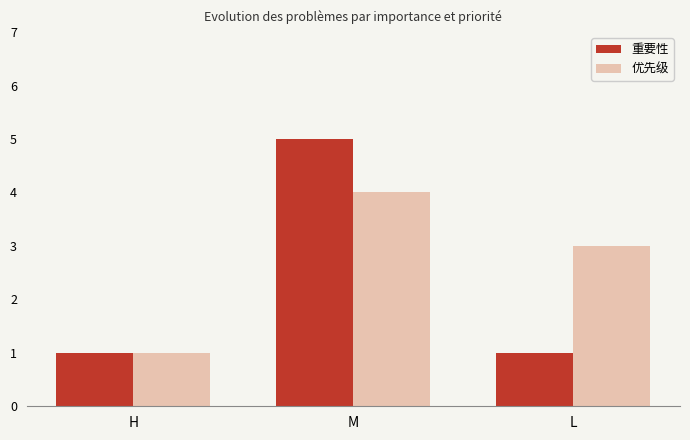

Reading right to left, what are all the values shown in this chart?

重要性: L=1	M=5	H=1
优先级: L=3	M=4	H=1